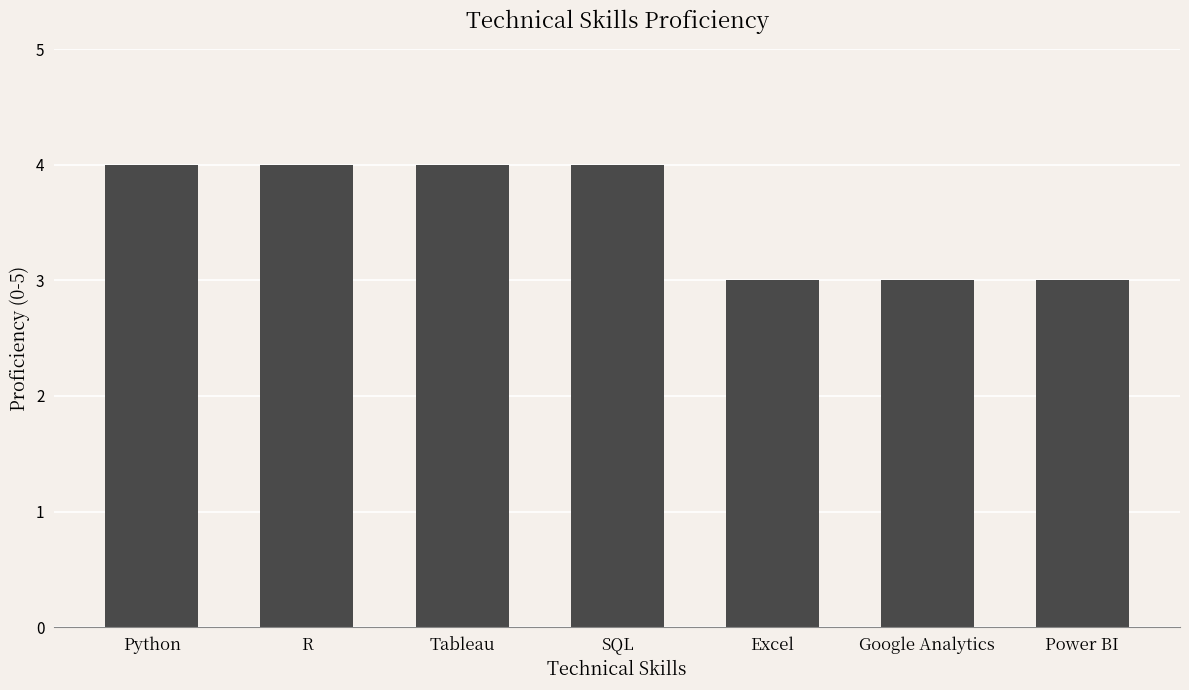

Are the bars grouped side by side (vs. stacked)?

No